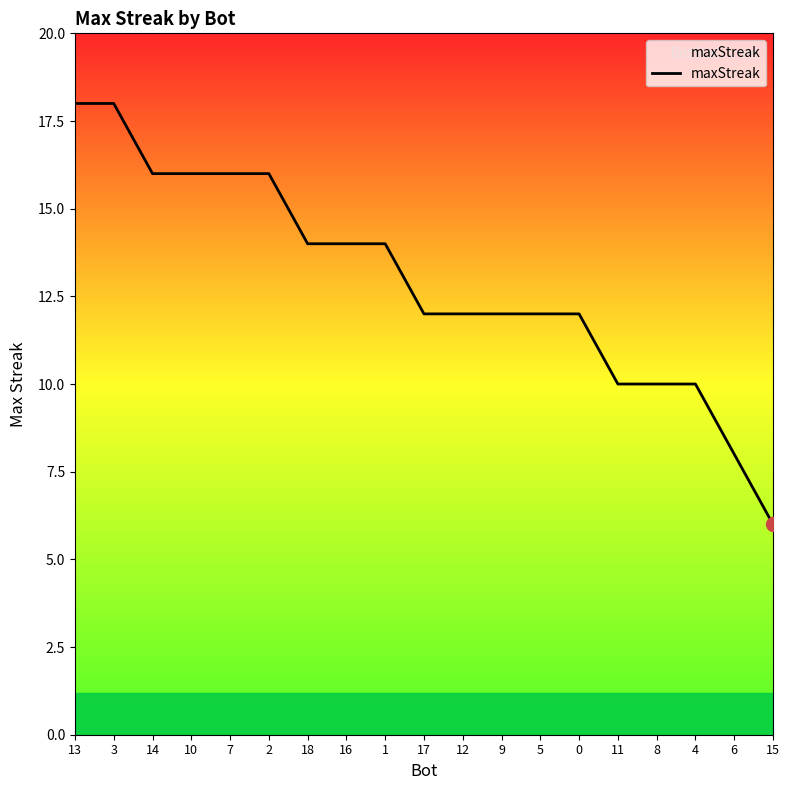

What is the difference between the maximum and minimum values?

12